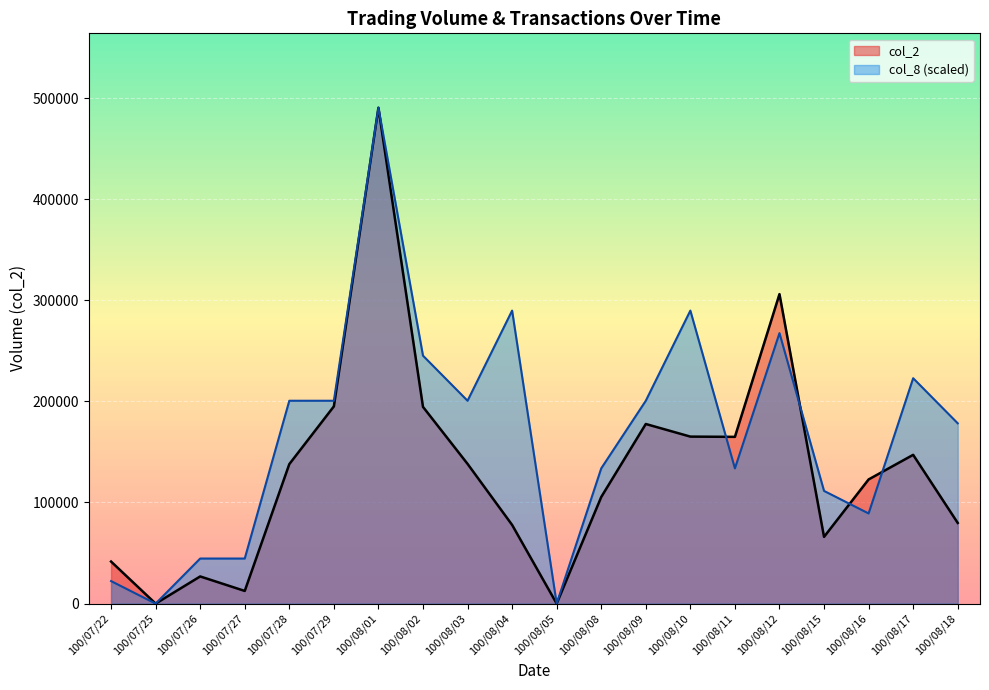

What is the sum of all col_2 values?

2650030.0